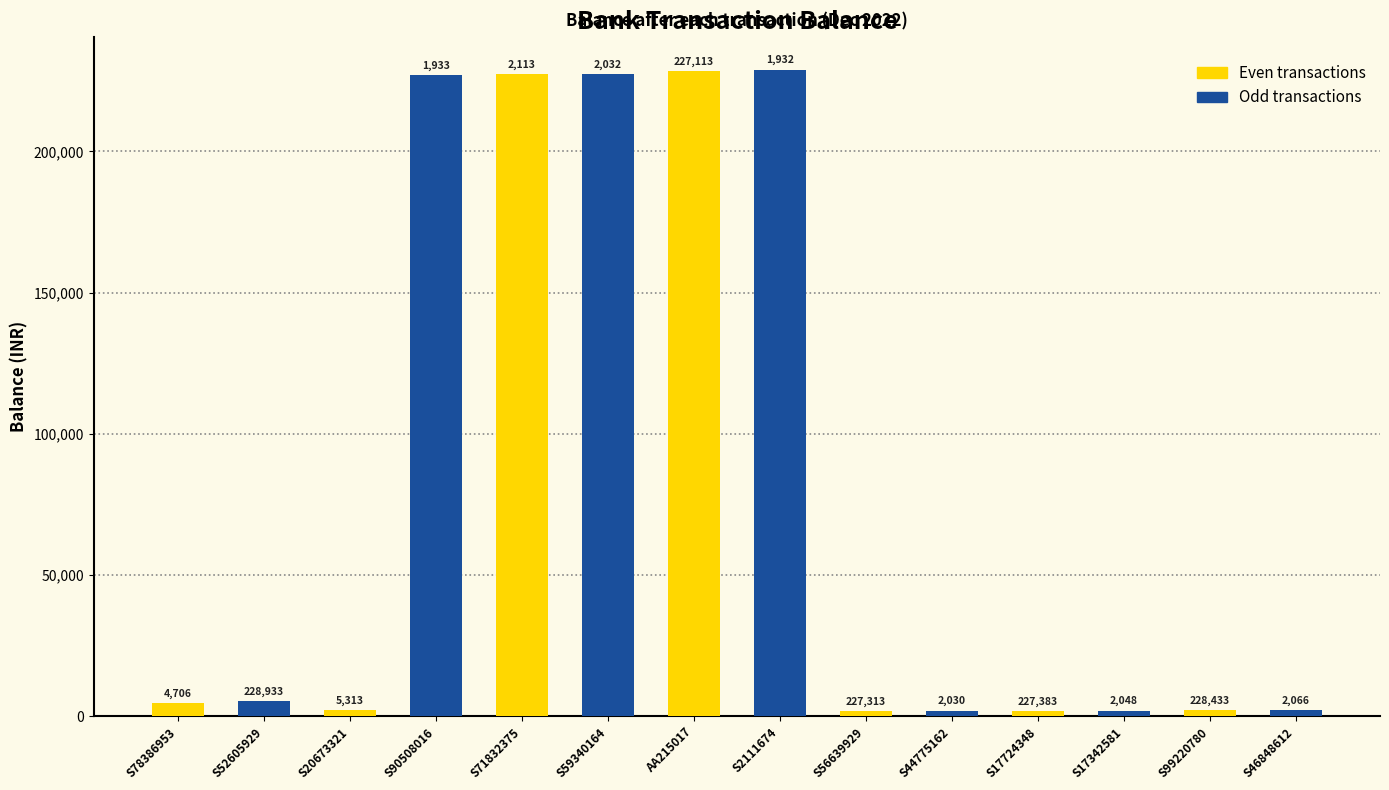

What is the average value of the Odd transactions series?

99267.5